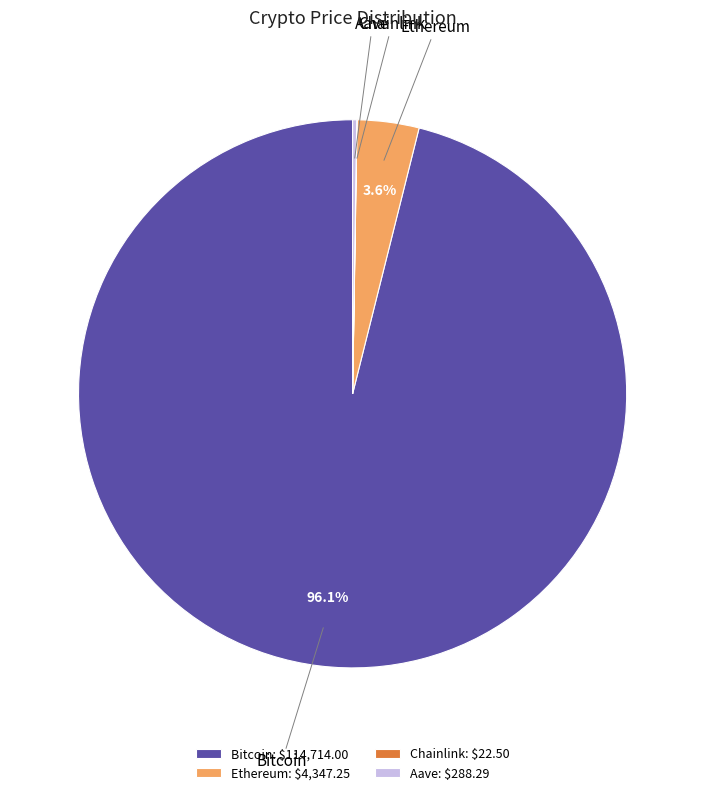

Does Bitcoin account for over 50% of the chart?

Yes